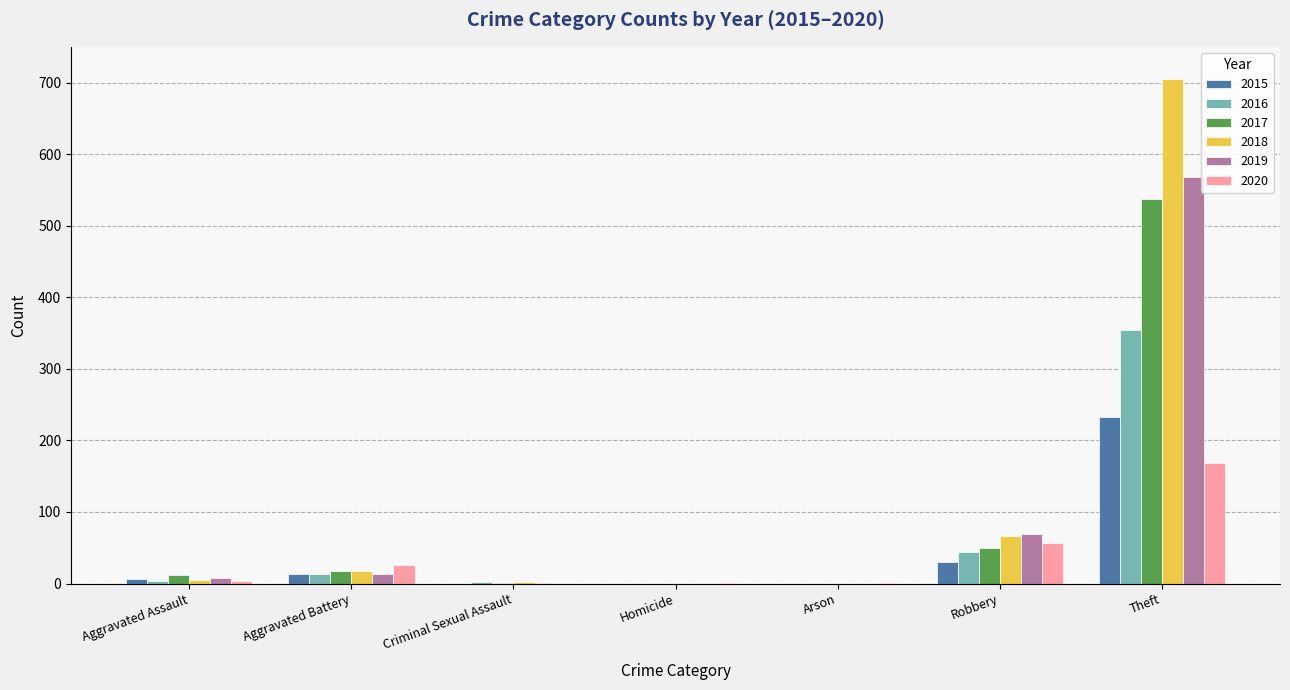

At which category does the chart reach its peak across all series?

Theft